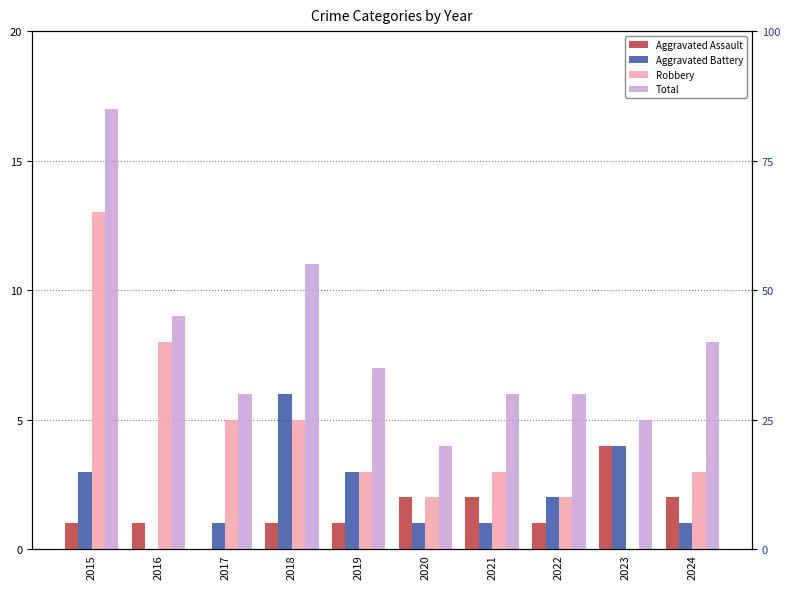

At how many categories does at least one series exceed 16?

1